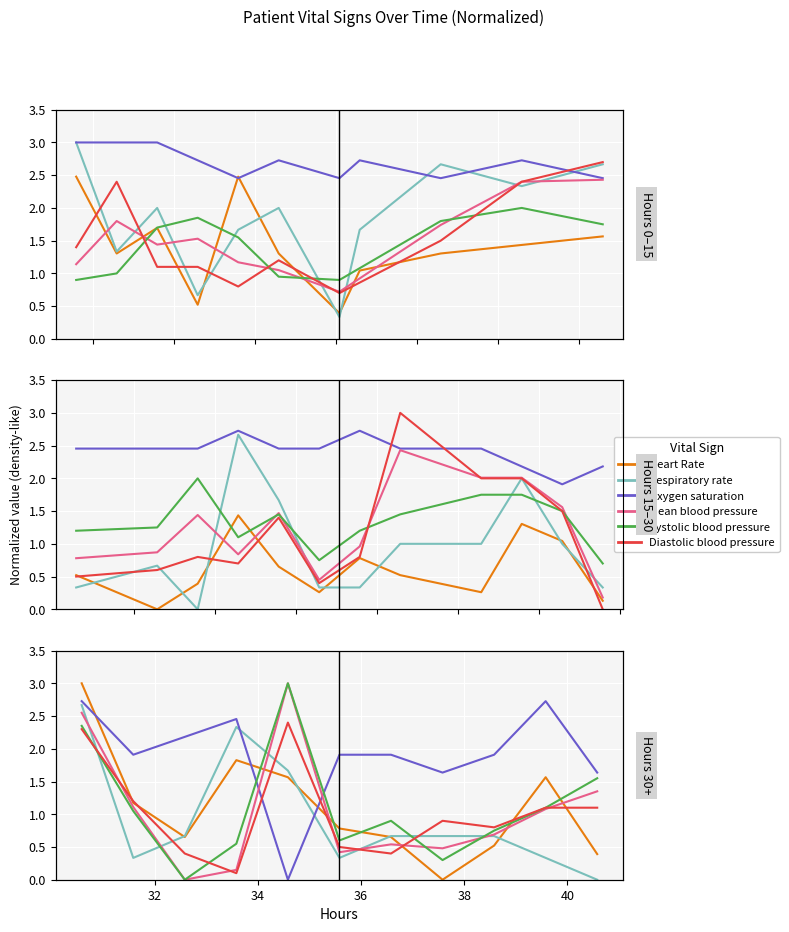

What position from the left is 40?

6